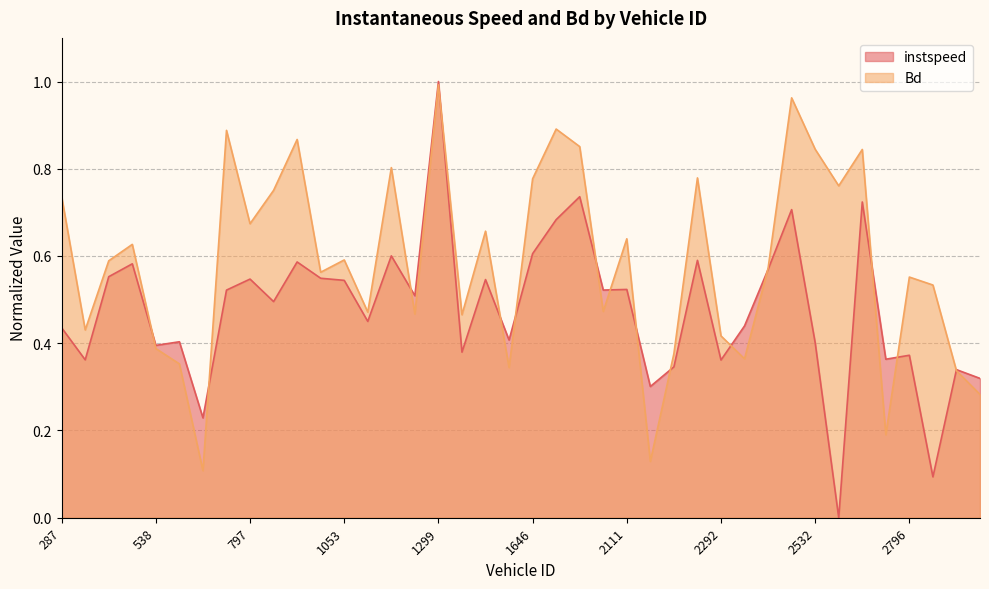

Where is the first local maximum for instspeed?

537